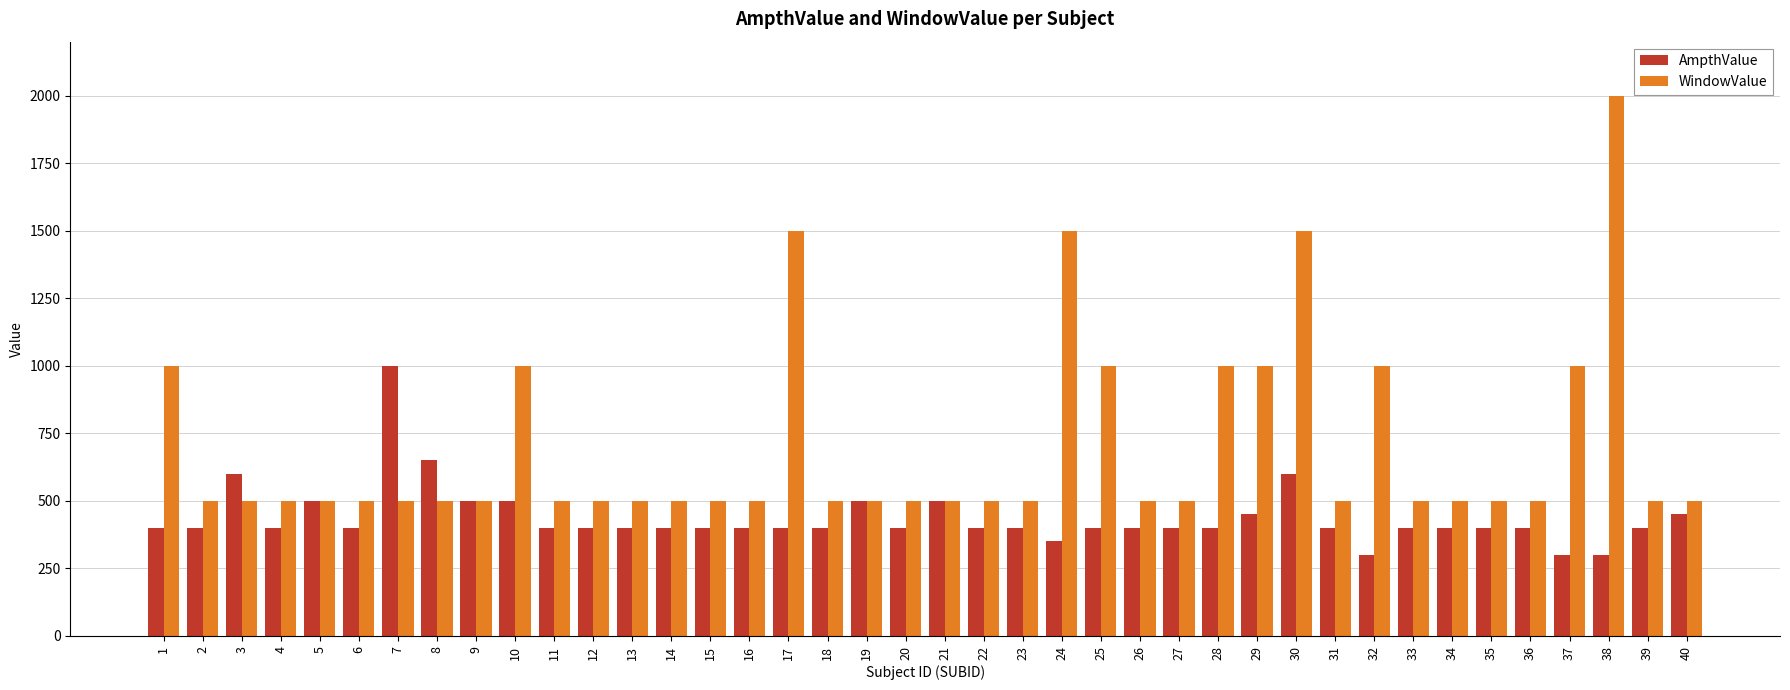

What is the difference between the maximum and second lowest values in the WindowValue series?

1500